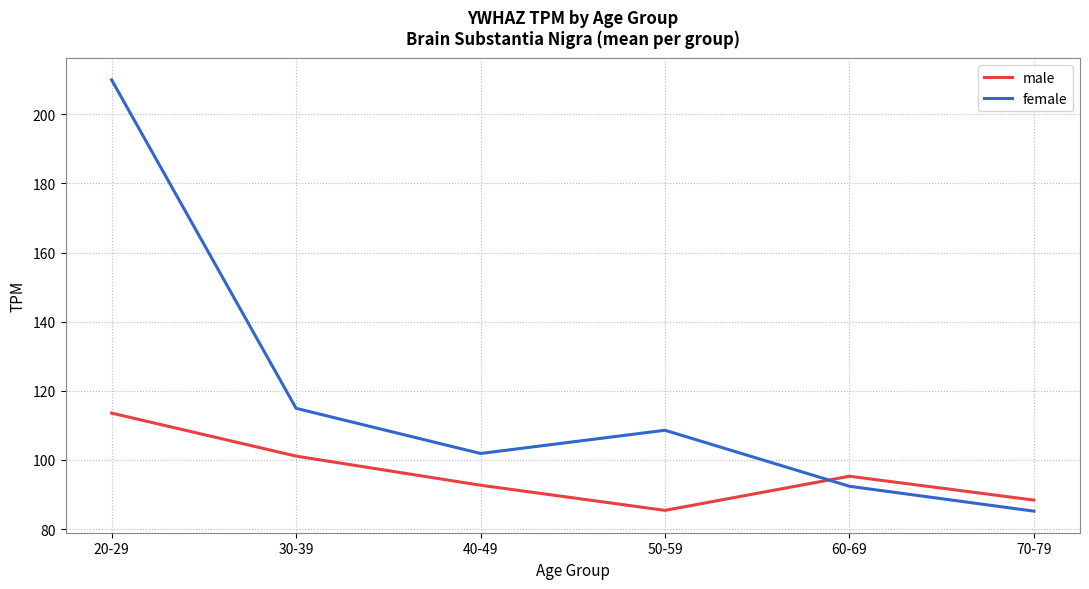

The value of male at 60-69 is 34.9. True or false?

False